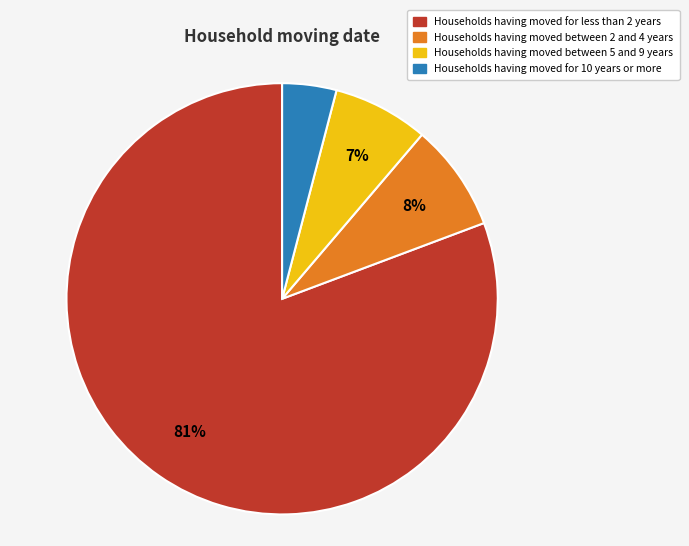

Does any single category account for the majority?

Yes